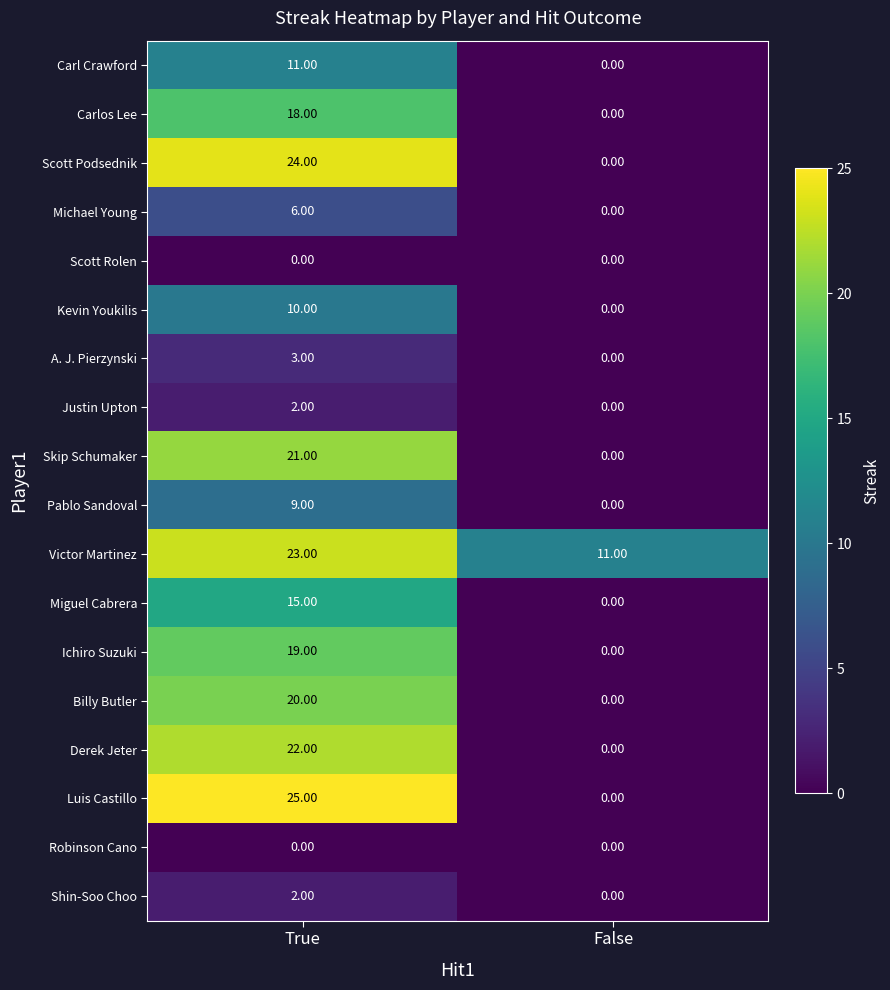

Which series has the widest spread of values?

Luis Castillo